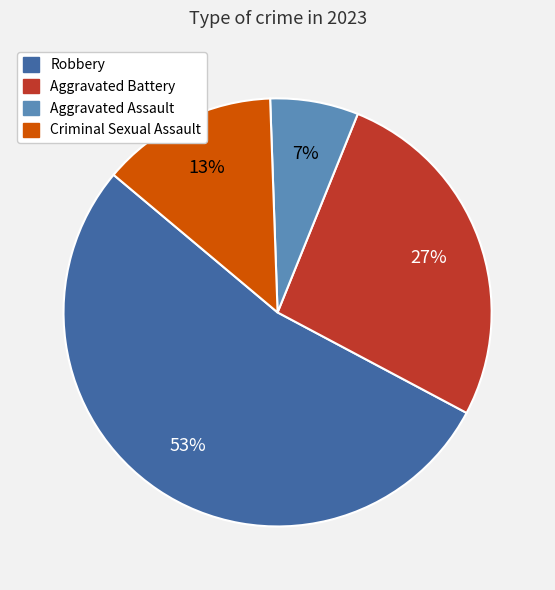

Is the sum of Aggravated Assault and Aggravated Battery greater than half?

No